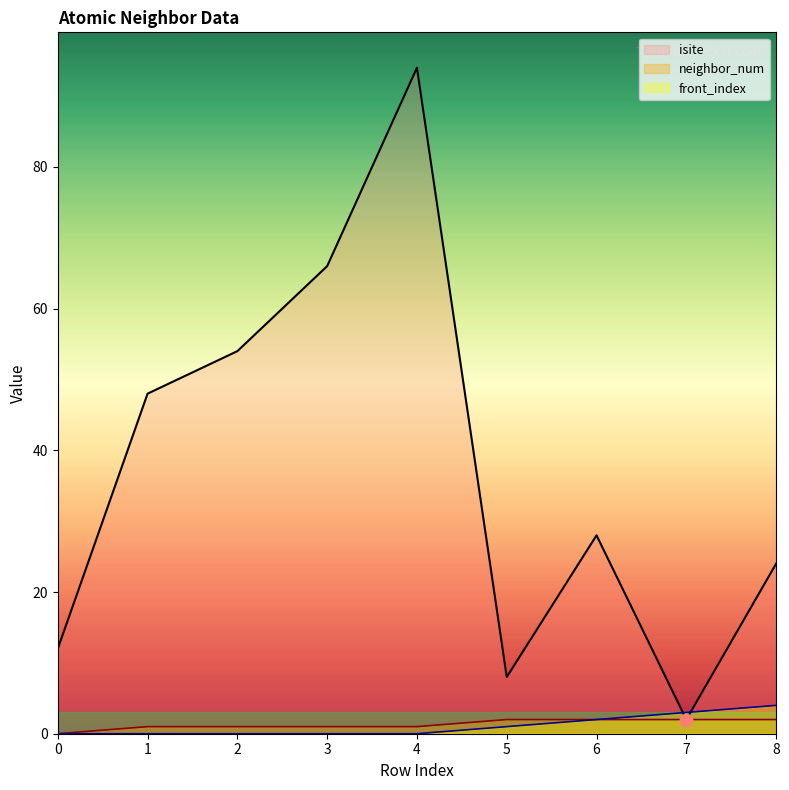

Which series contains the lowest Y value?

neighbor_num